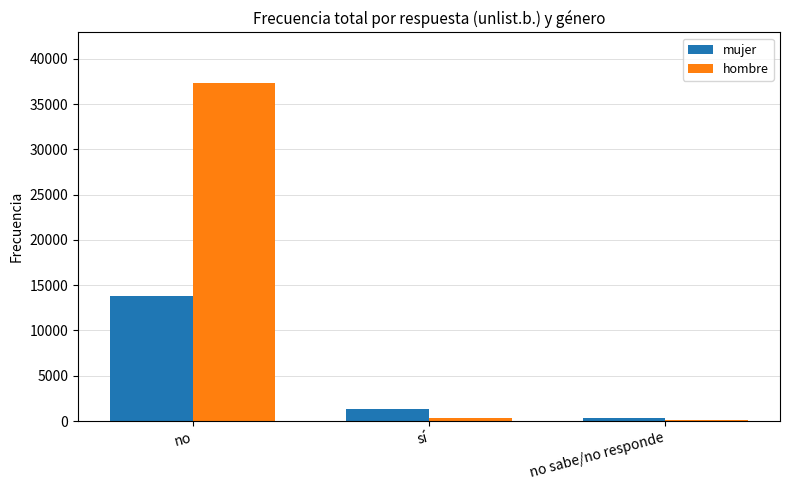

Which series has the widest spread of values?

hombre